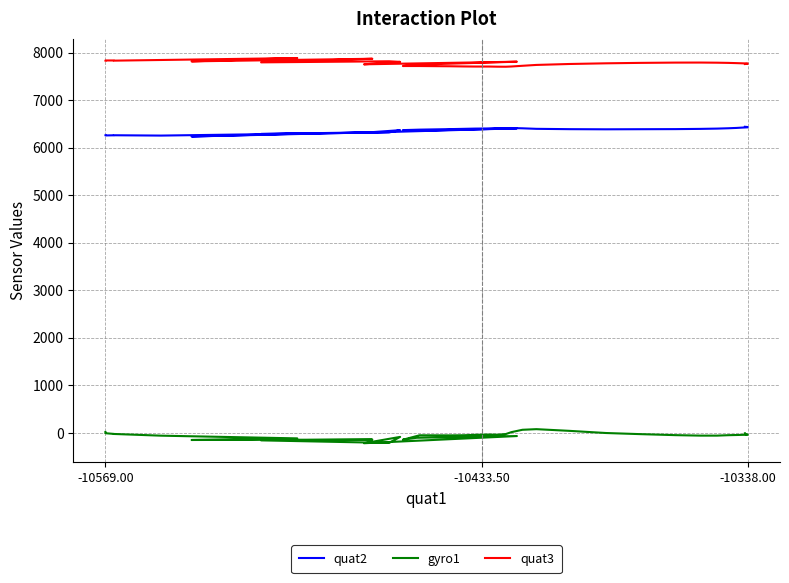

True or false: gyro1 and quat3 intersect in this chart.

False